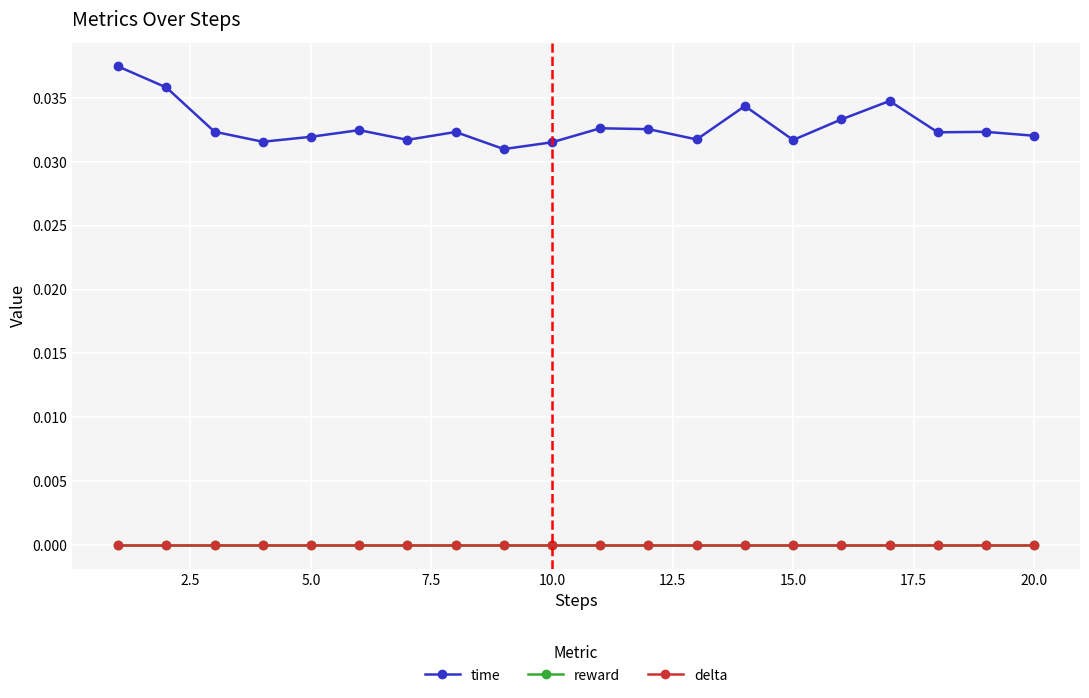

Is this an area chart (filled region under the line)?

No